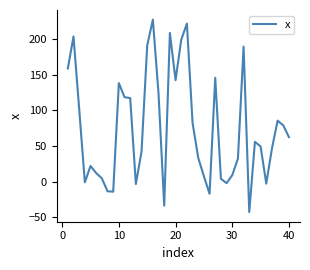

What is the greatest value displayed?

227.2